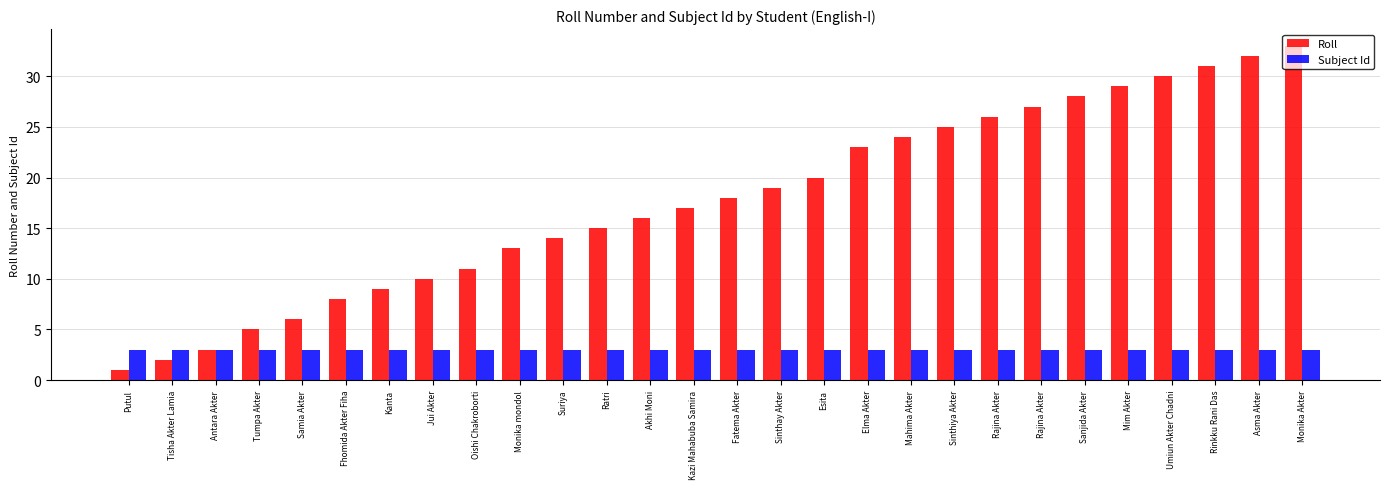

The value of Roll at Tumpa Akter is 9. True or false?

False